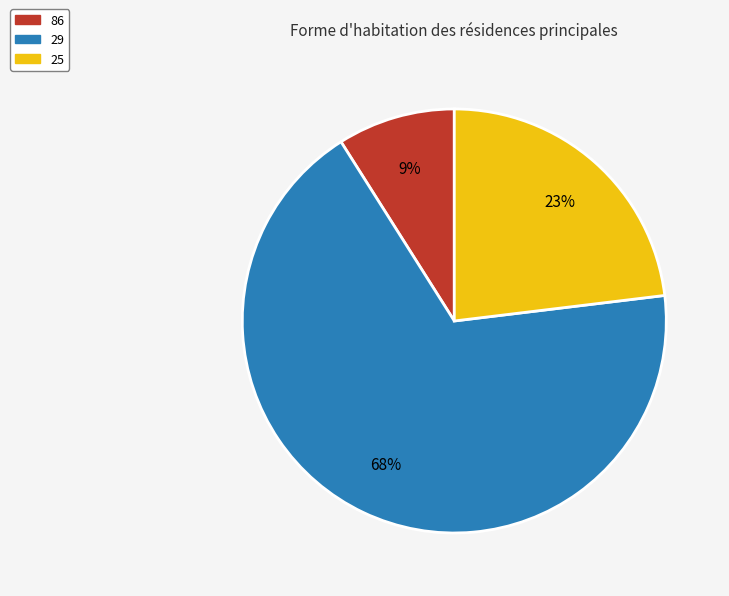

How many segments does this pie chart have?

3